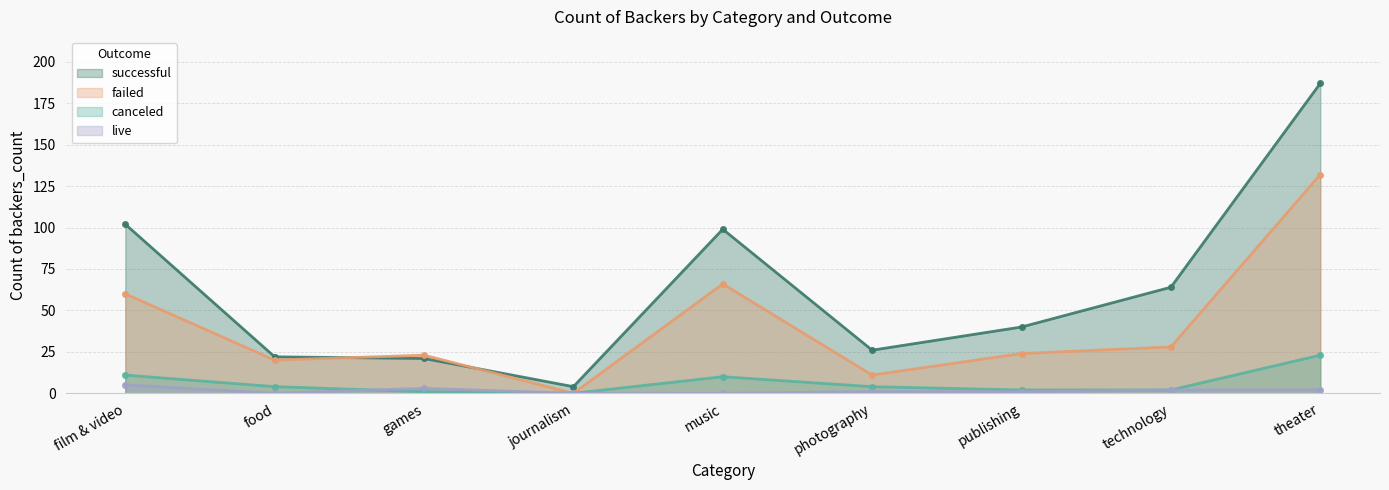

How many distinct data groups are displayed?

4